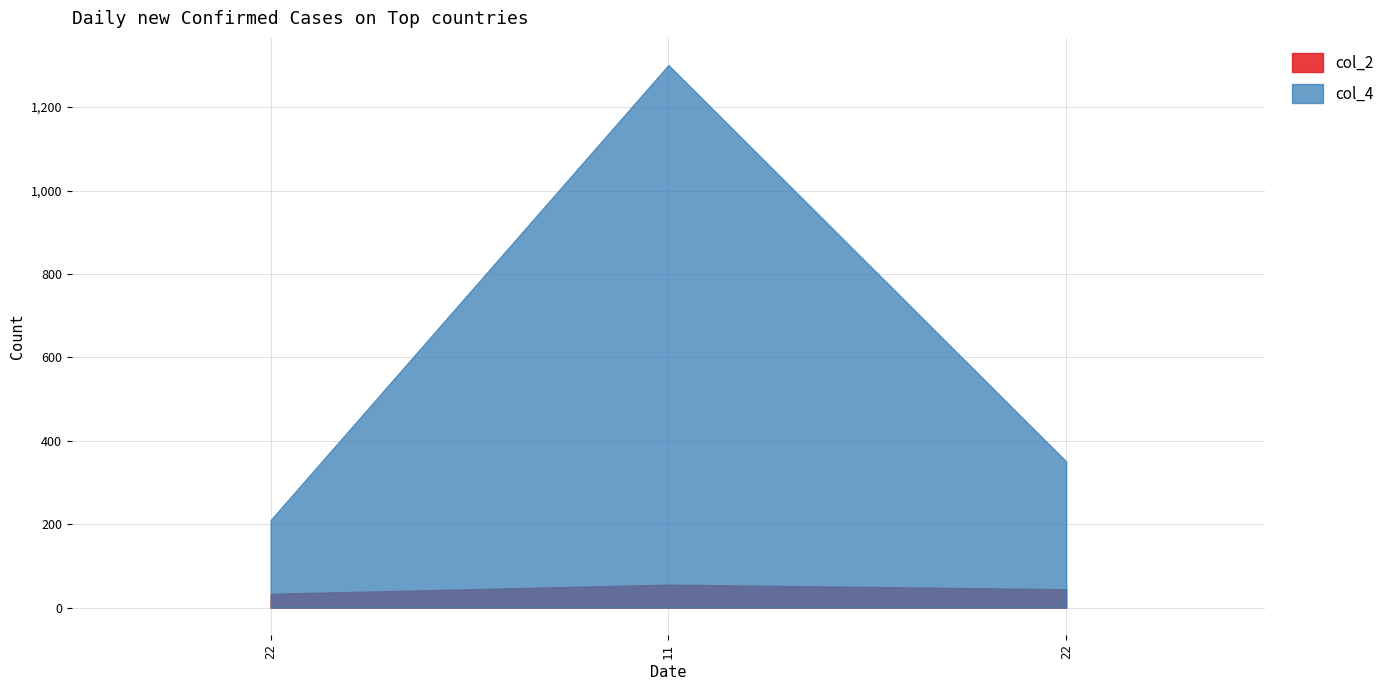

How many lines are shown in the chart?

2